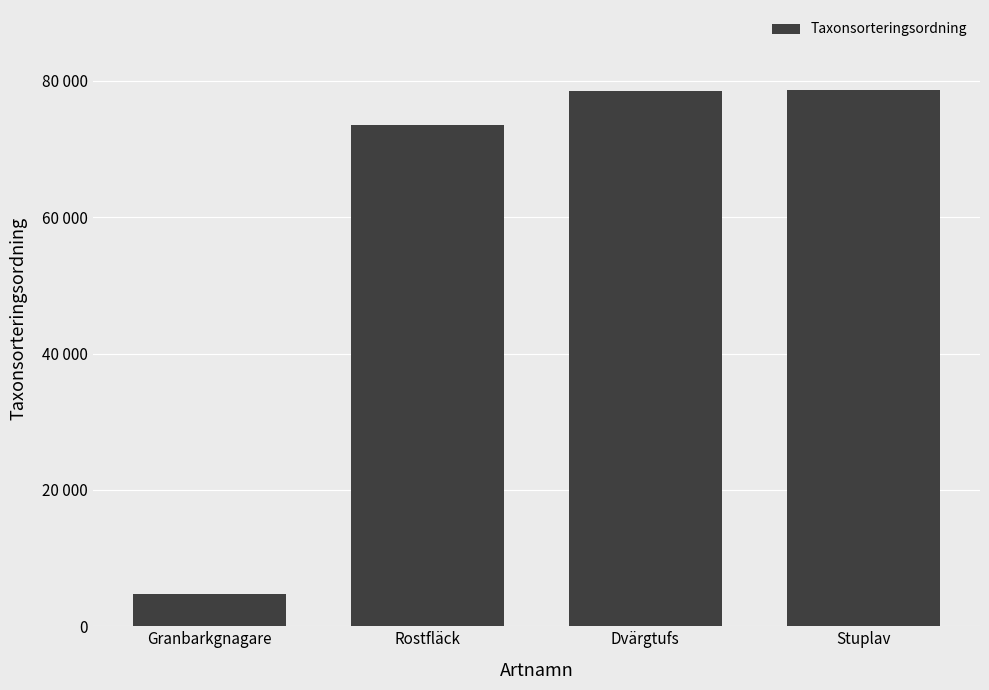

What is the difference between the values at Dvärgtufs and Rostfläck?

4951